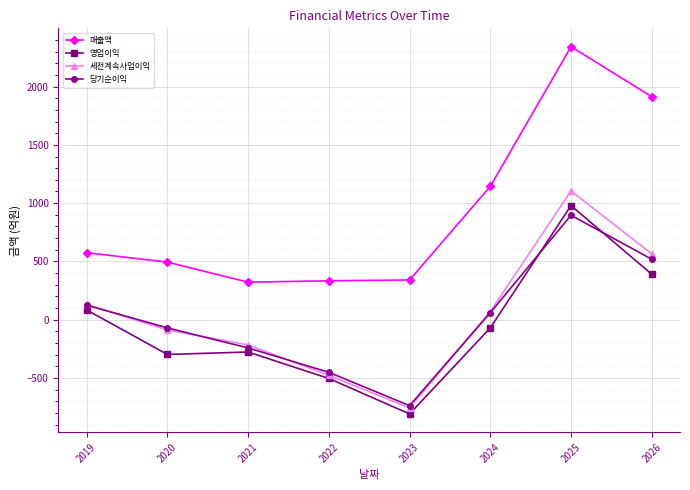

The value of 매출액 at 2019 is 860. True or false?

False